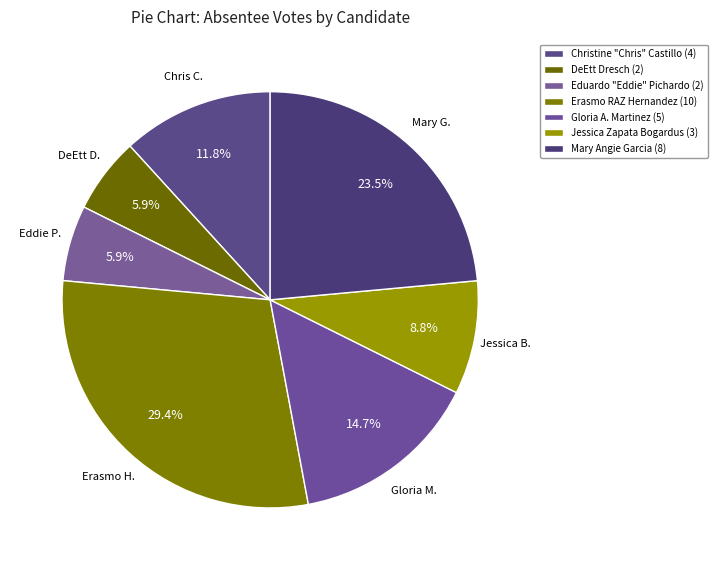

How many segments does this pie chart have?

7